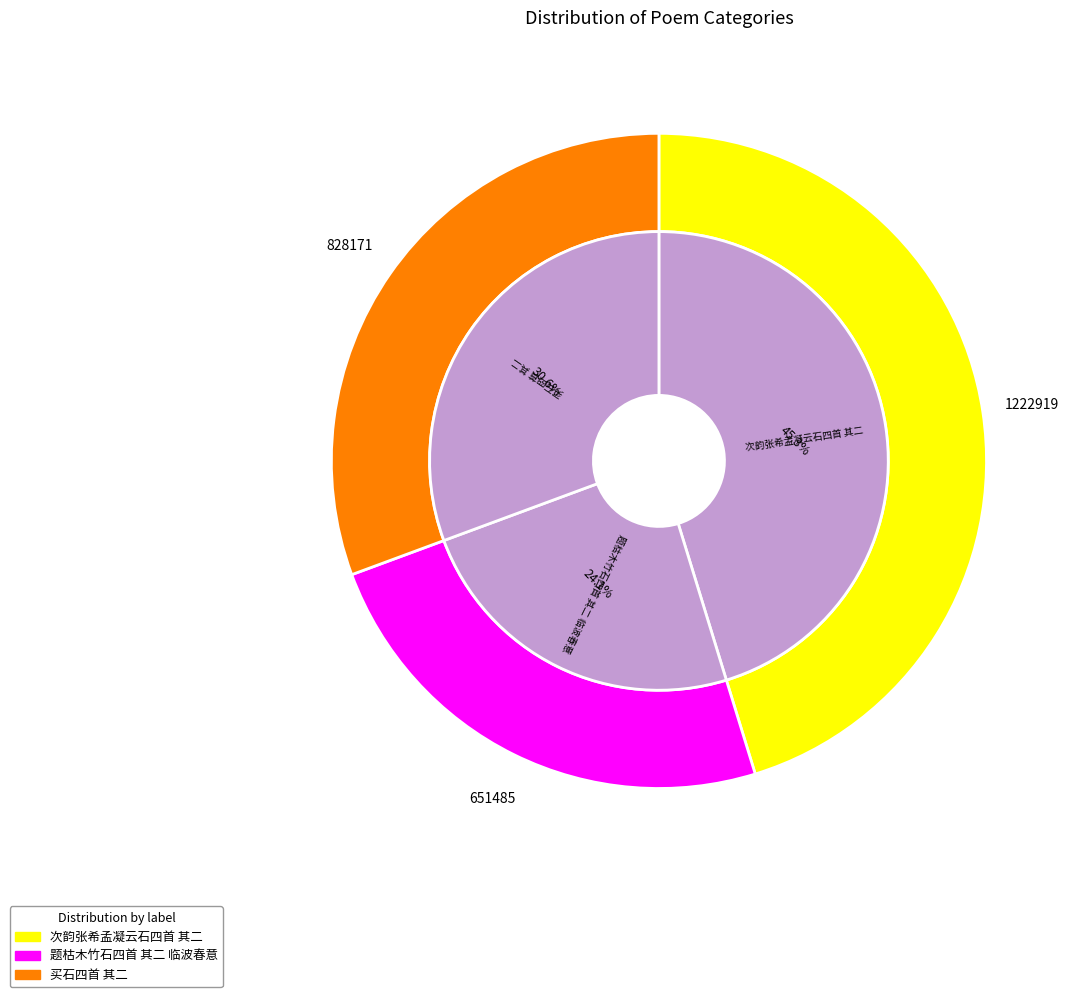

The 次韵张希孟凝云石四首 其二 slice represents 39% of the pie. True or false?

False